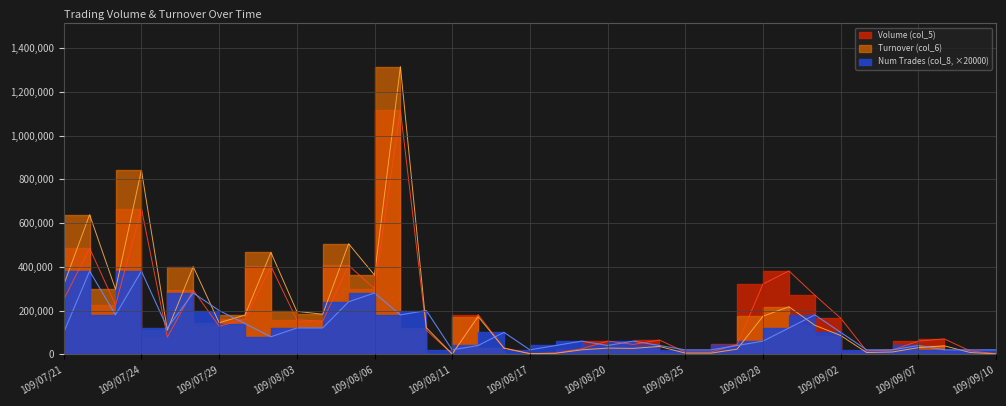

What is the difference between the second highest and minimum values in the Volume (col_5) series?

665000